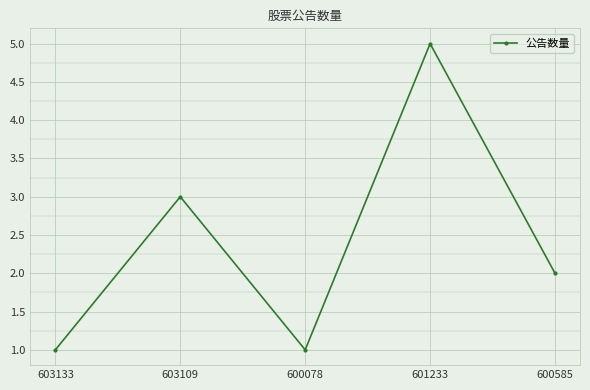

What is the maximum value shown in the chart?

5